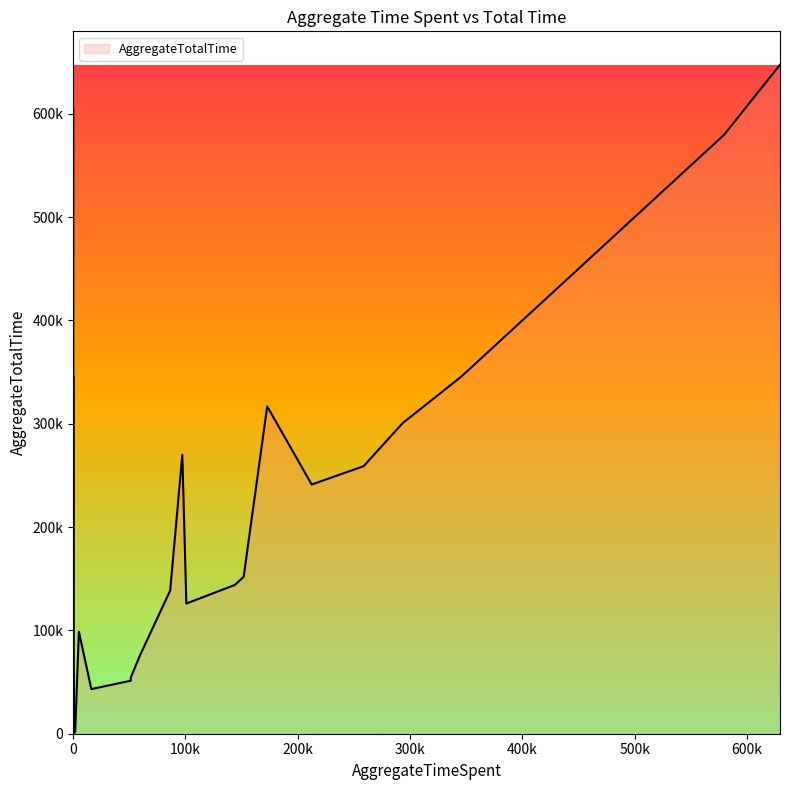

What is the change in value from 0 to 16200?

+43200